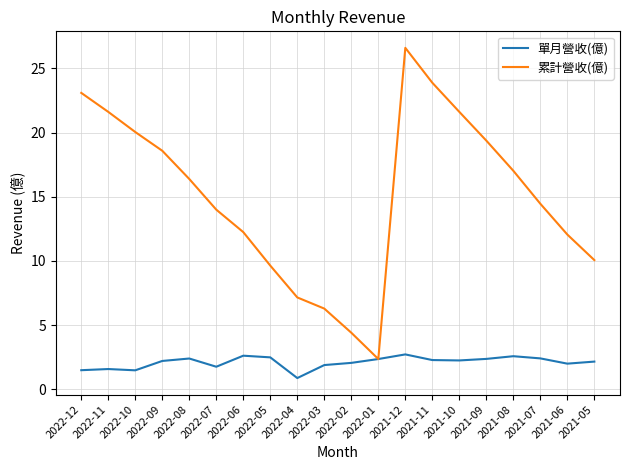

What is the difference between the highest and lowest values at 2021-12?

23.9